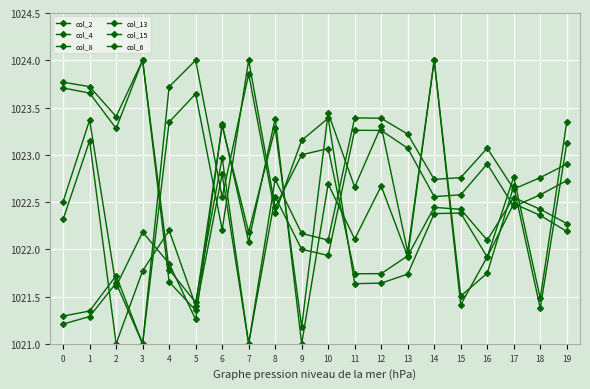

What is the spread (max minus min) of values at 10?

1.5